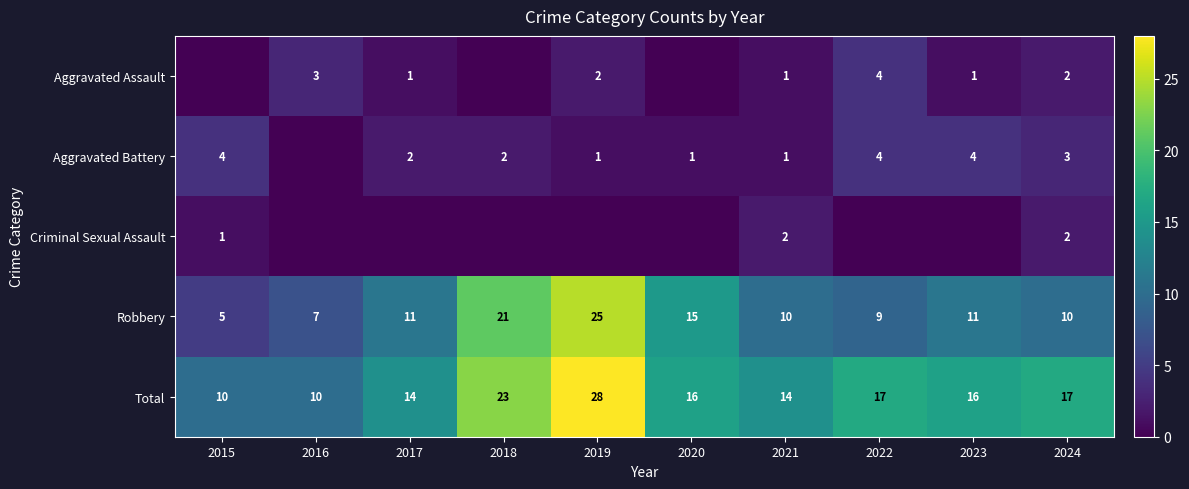

What is the minimum value for Robbery?

5